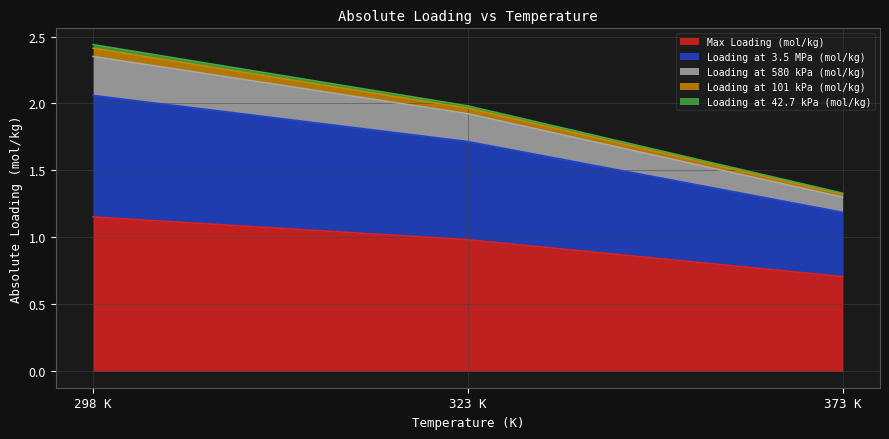

True or false: Max Loading (mol/kg) has a value of 1.7 at 323 K.

False